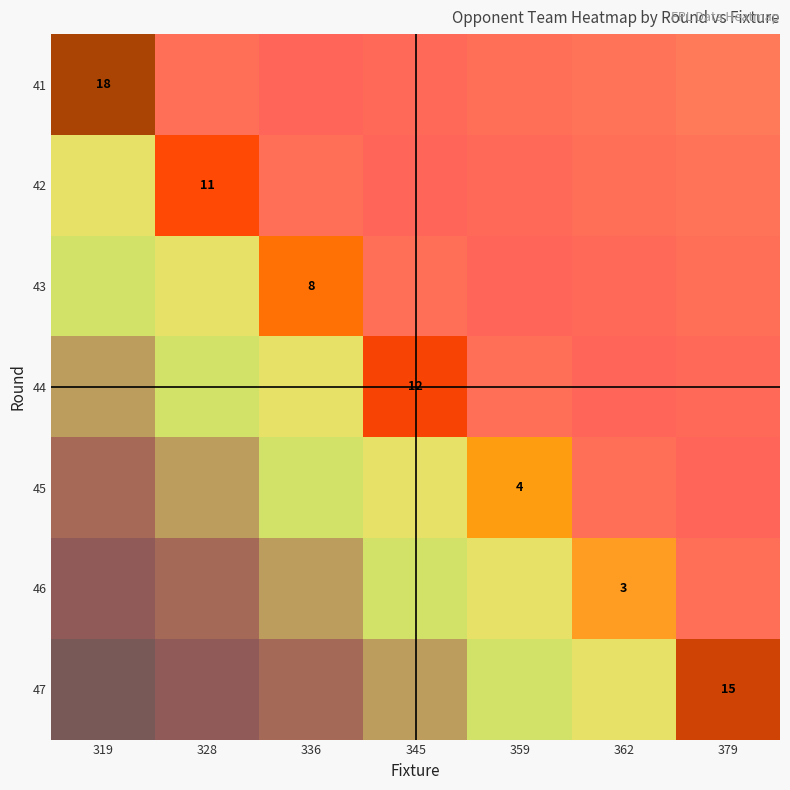

True or false: 43 has a value of 8 at 336.

True